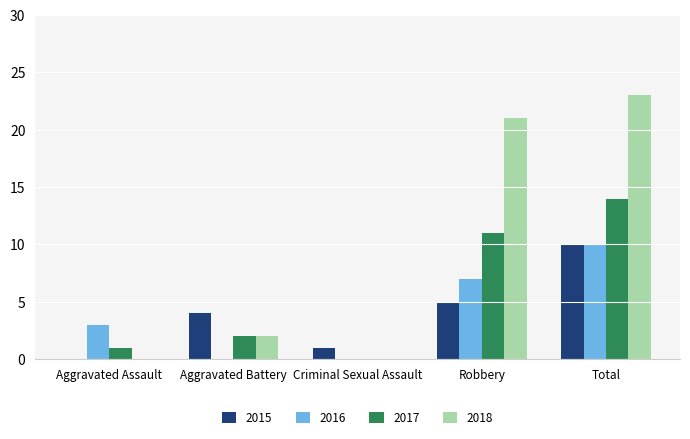

How many distinct data groups are displayed?

4